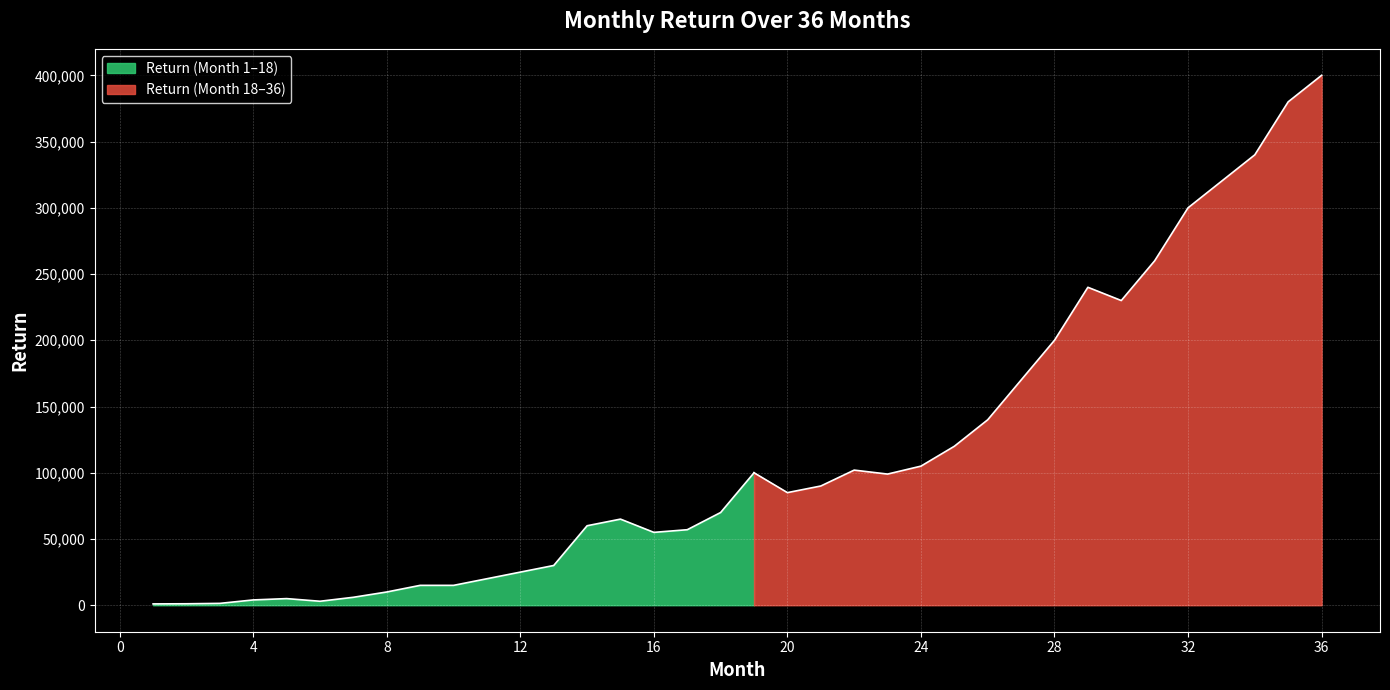

True or false: there are more than 2 points higher than both neighbors.

True